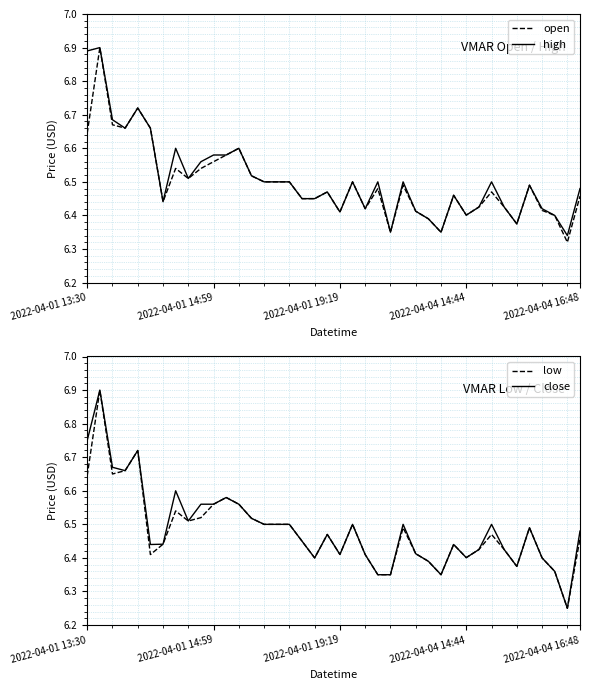

What is the greatest value displayed?

6.9